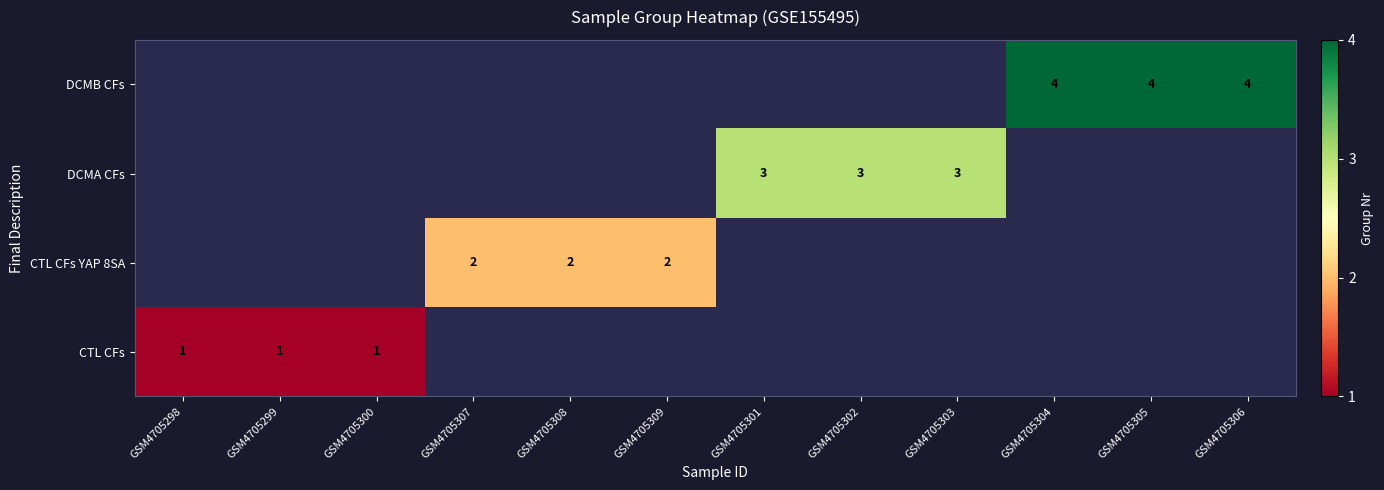

The value of CTL CFs at GSM4705298 is 2. True or false?

False